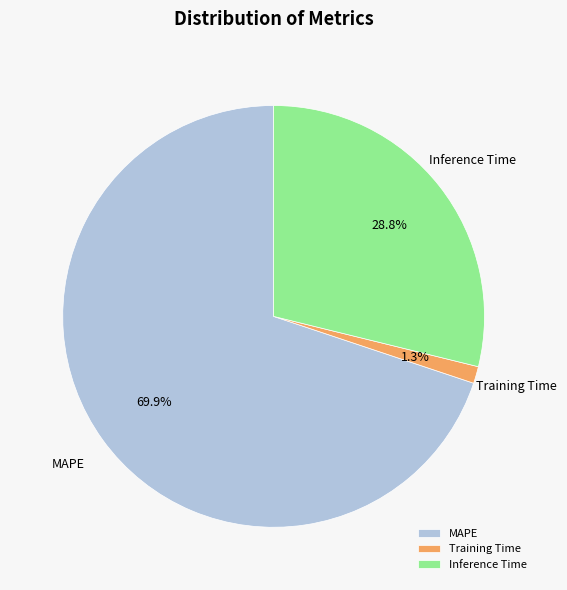

To the nearest percent, what percentage of the pie is MAPE?

70%